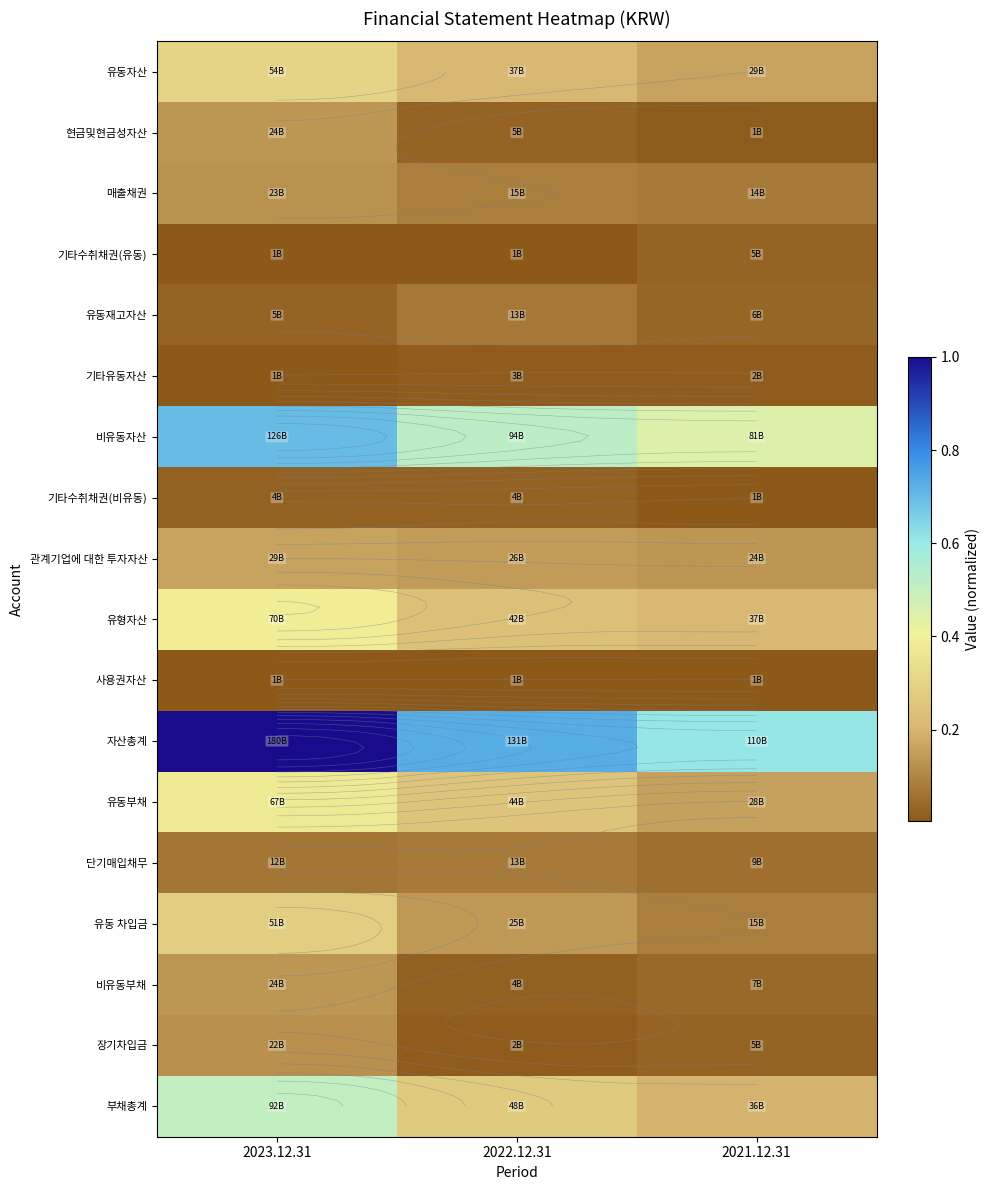

Between 2023.12.31 and 2022.12.31, which is larger?

2023.12.31